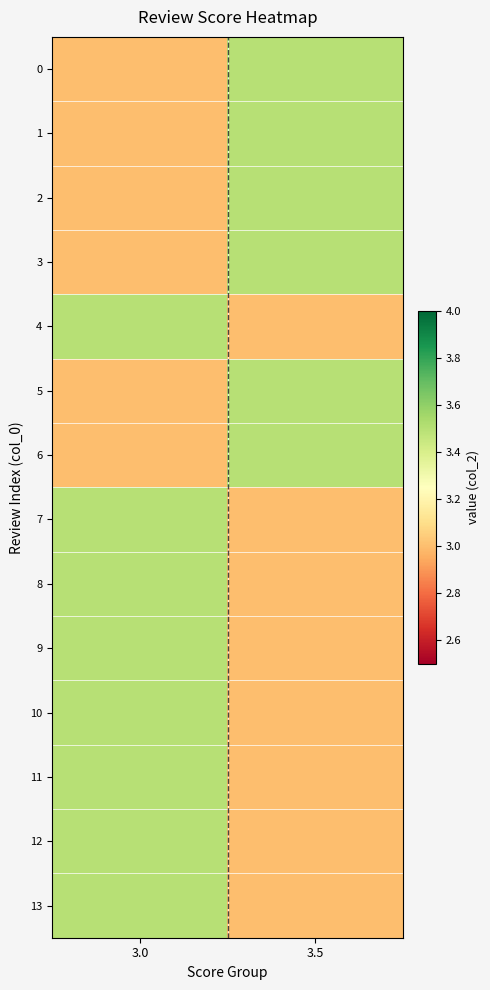

At 3.0, list the series in order from largest to smallest.

4, 7, 8, 9, 10, 11, 12, 13, 0, 1, 2, 3, 5, 6